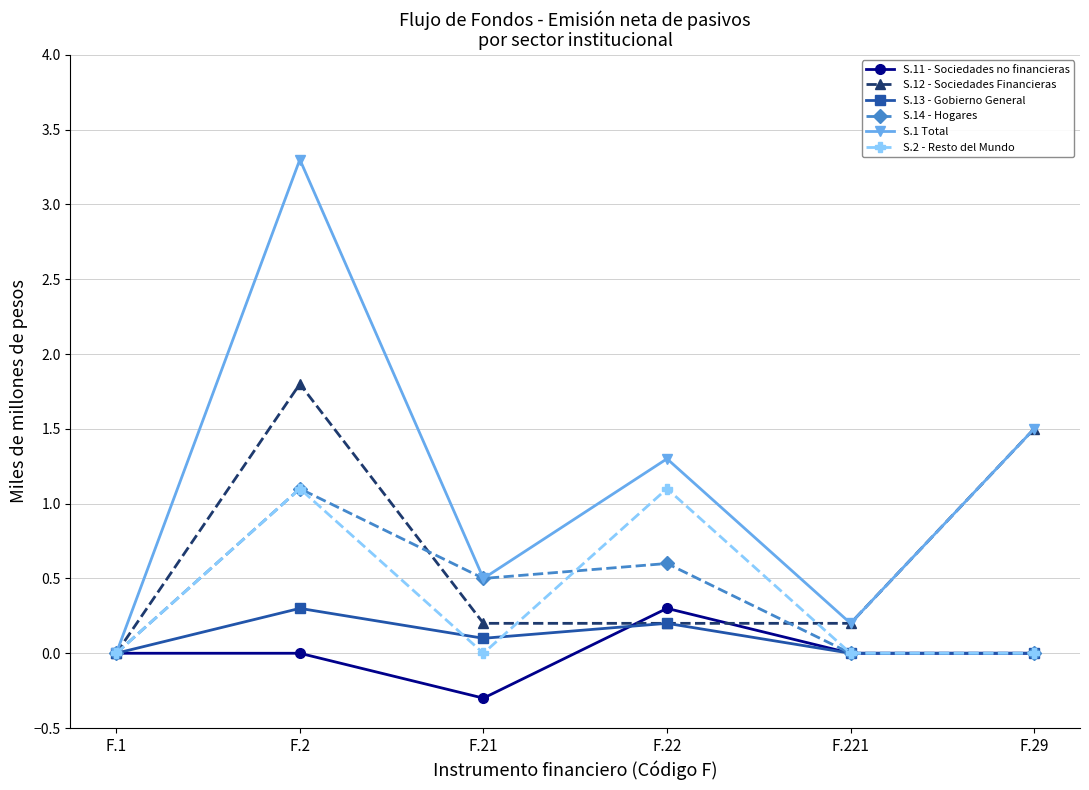

Count the number of data series in this chart.

6